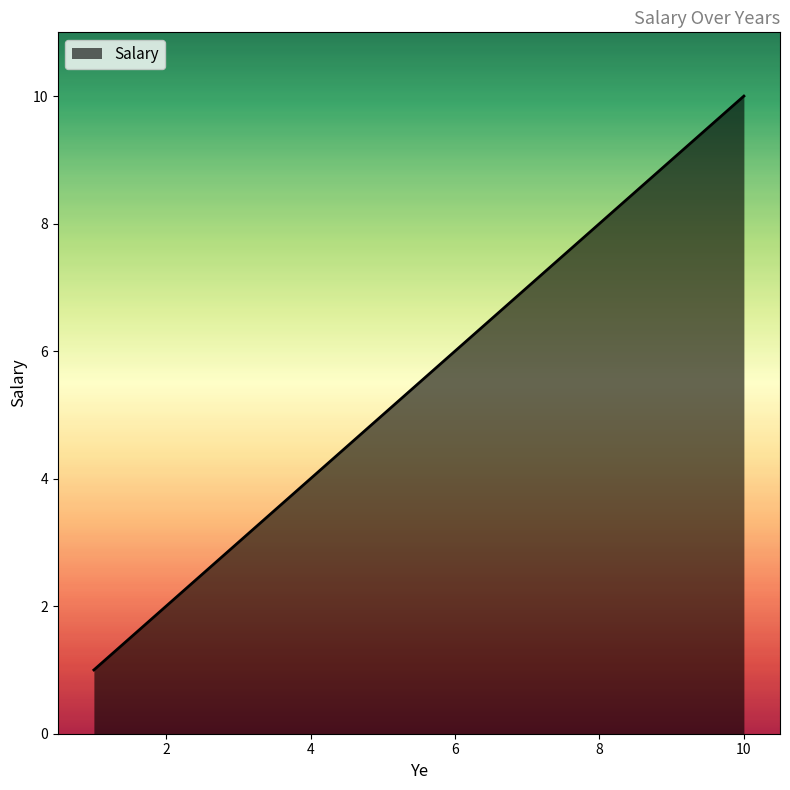

What is the difference between the maximum and minimum values?

9